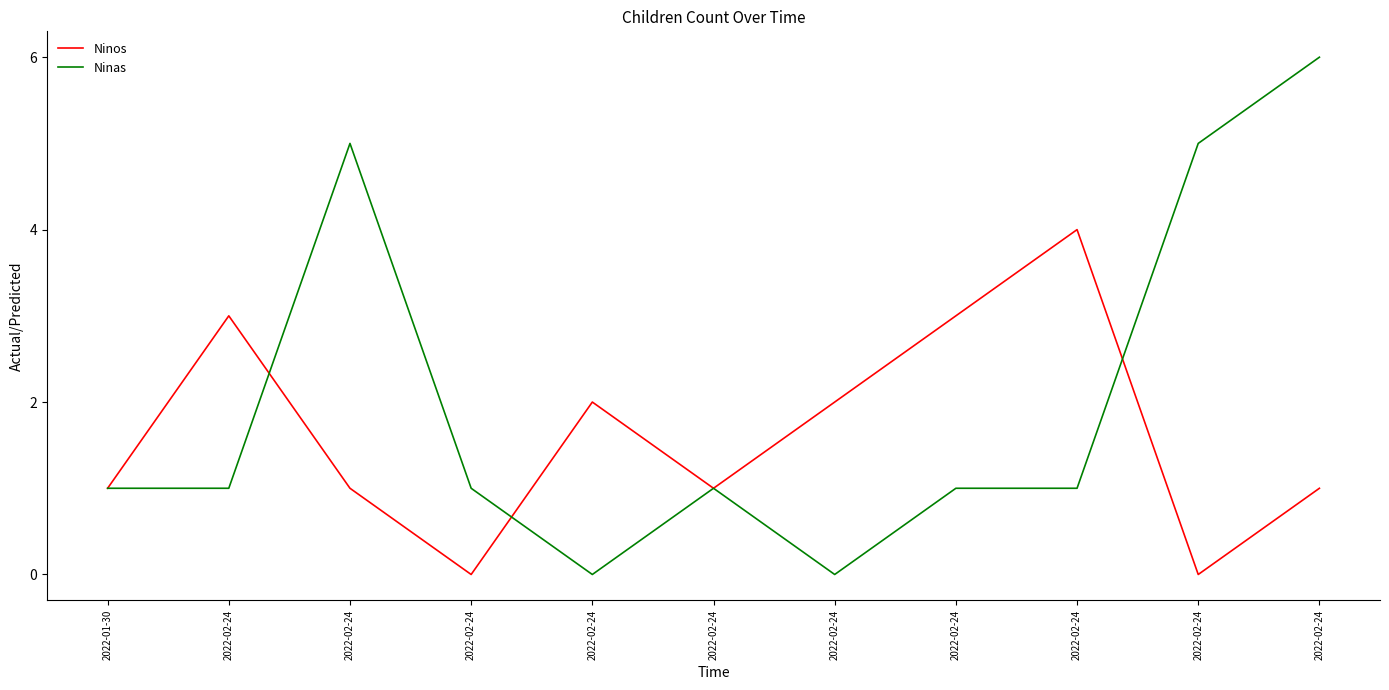

What are all the series names shown in the legend?

Ninos, Ninas